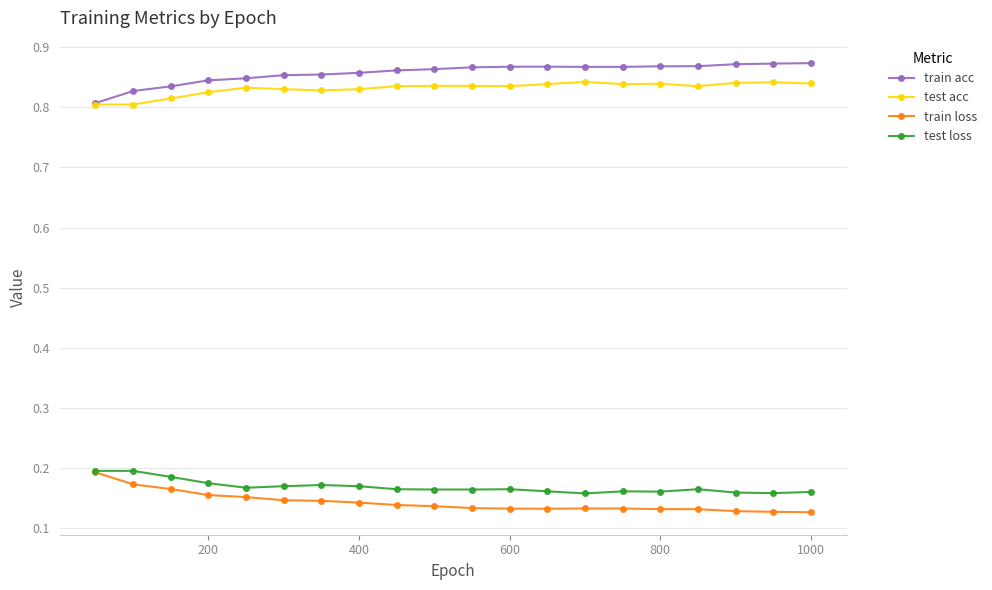

True or false: train acc and train loss intersect in this chart.

False